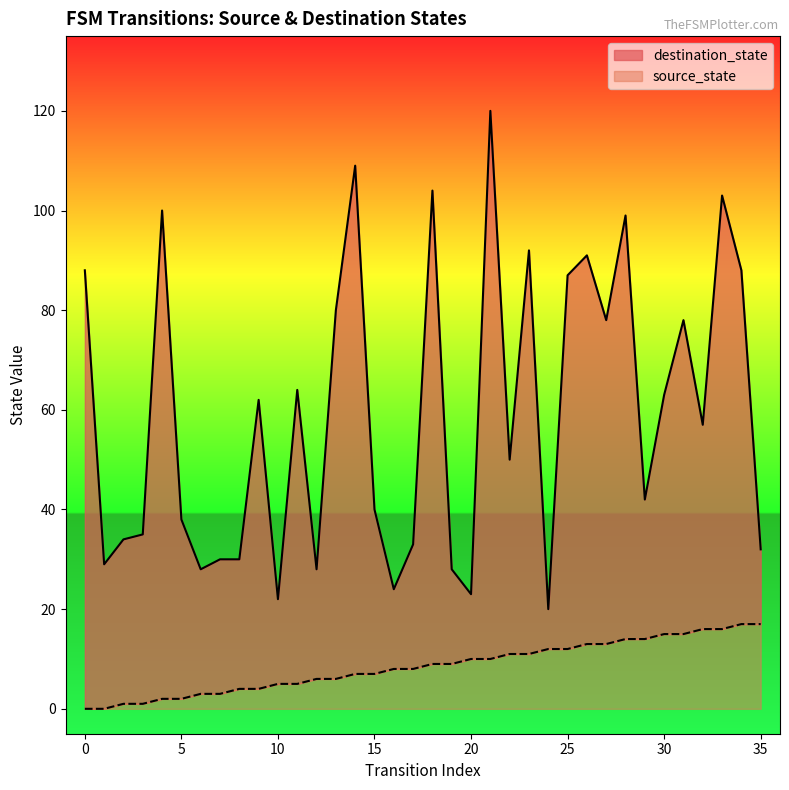

Is the value of source_state at 26 greater than the value of destination_state at 24?

No